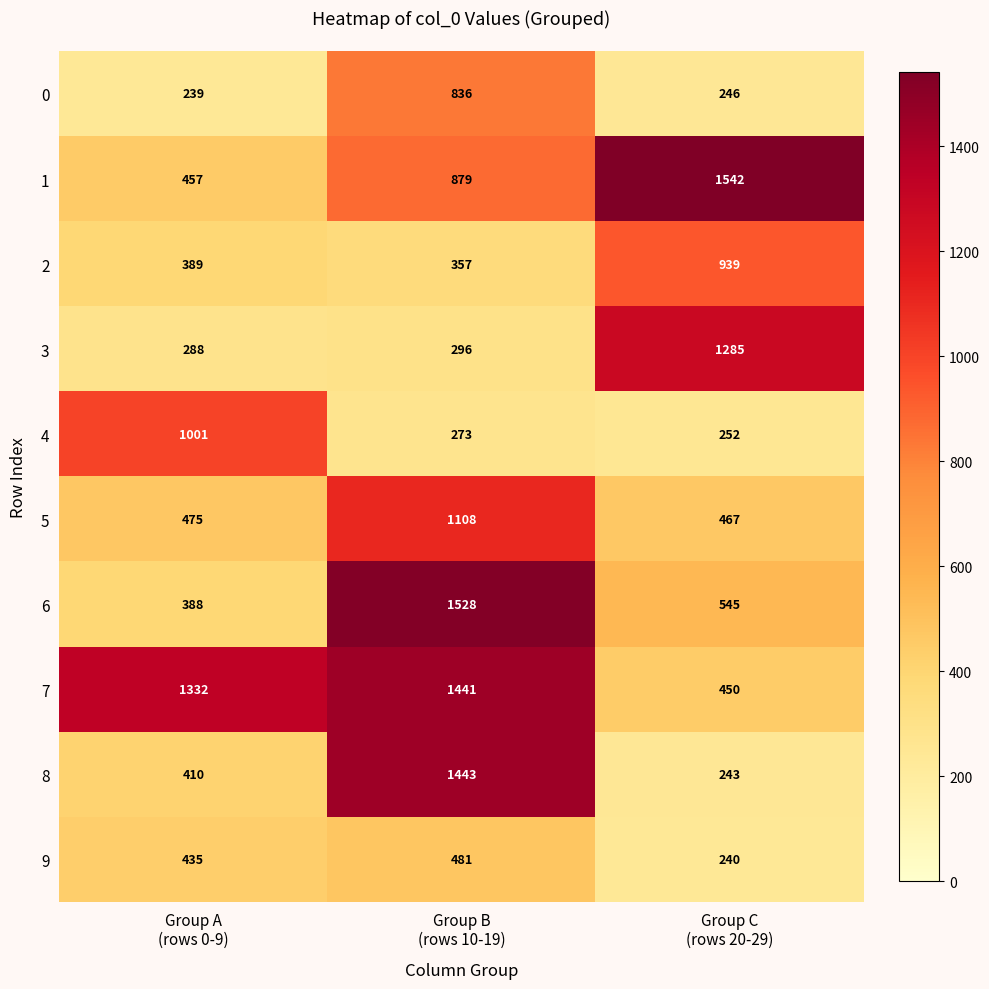

What is the sum of all 1 values?

2878